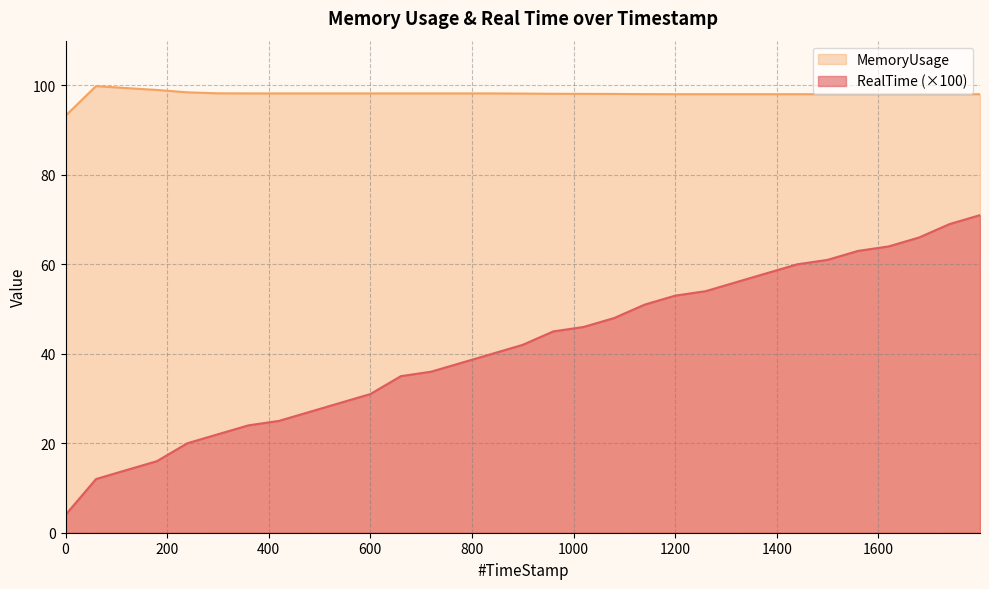

What are all the series names shown in the legend?

MemoryUsage, RealTime (×100)